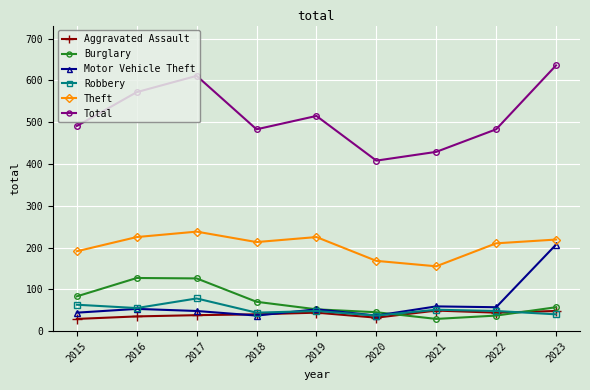

What is the value of the Burglary point at the 7th from the left?

29